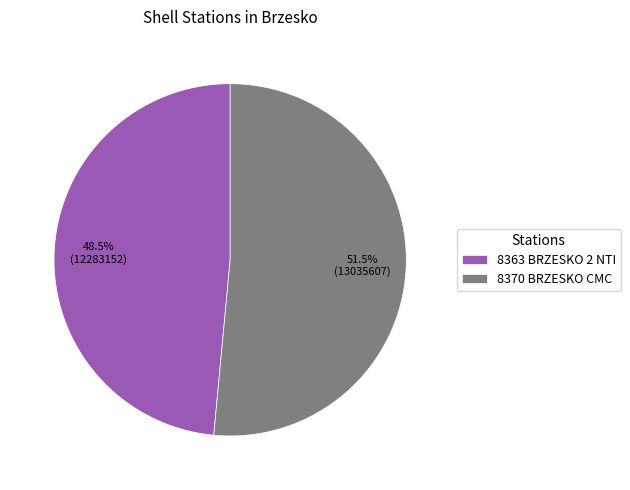

Which slice is the smallest?

8363 BRZESKO 2 NTI